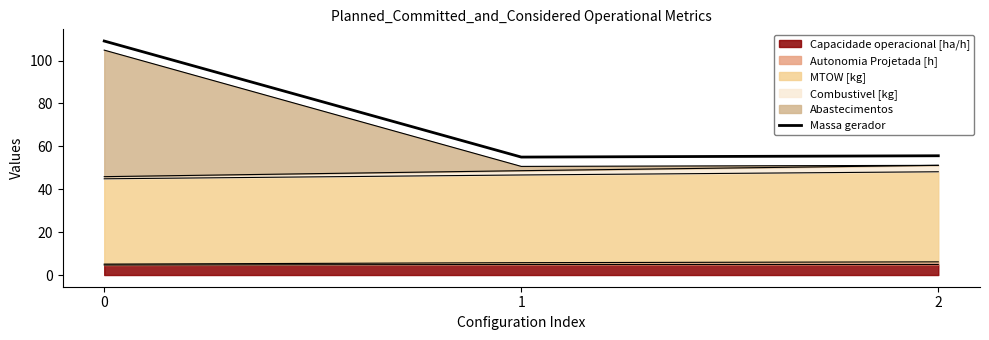

List the labels in order of value, largest first.

0, 2, 1